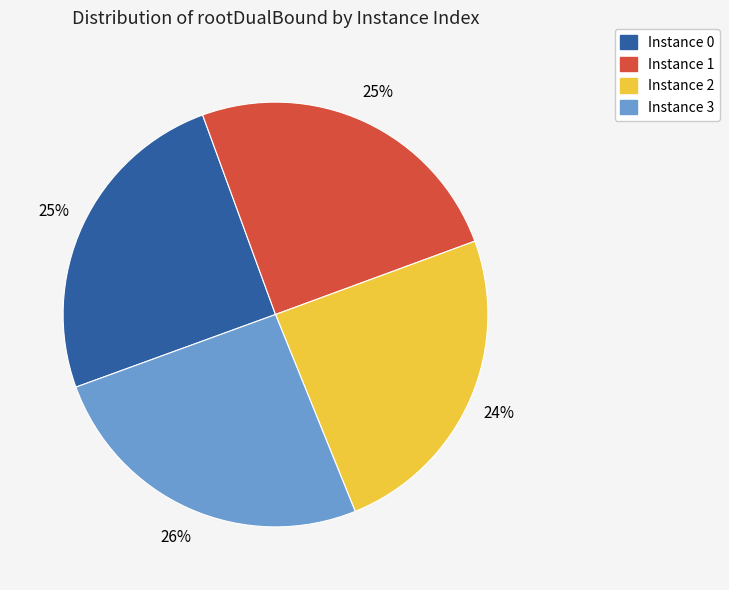

To the nearest percent, what is the average slice percentage?

25%